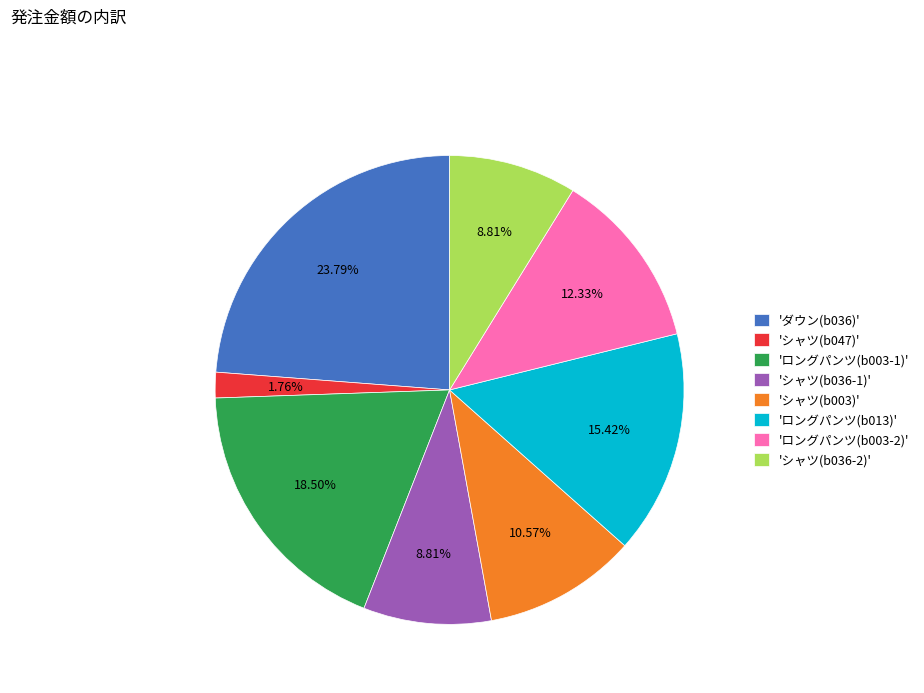

Combined, do 'ダウン(b036)' and 'シャツ(b036-1)' account for over 50%?

No